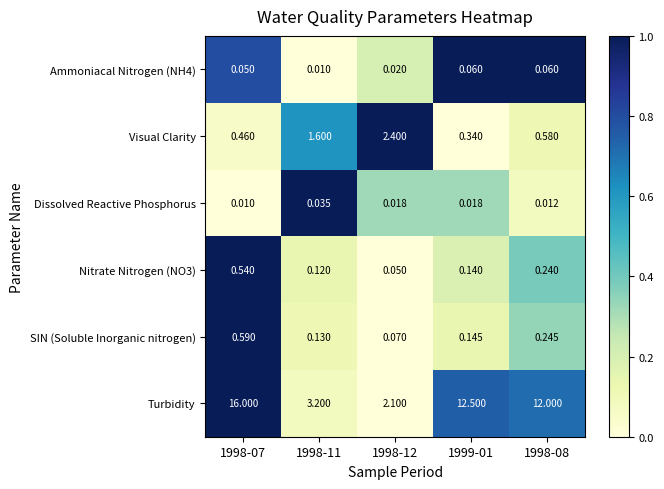

How many series are shown in this chart?

6